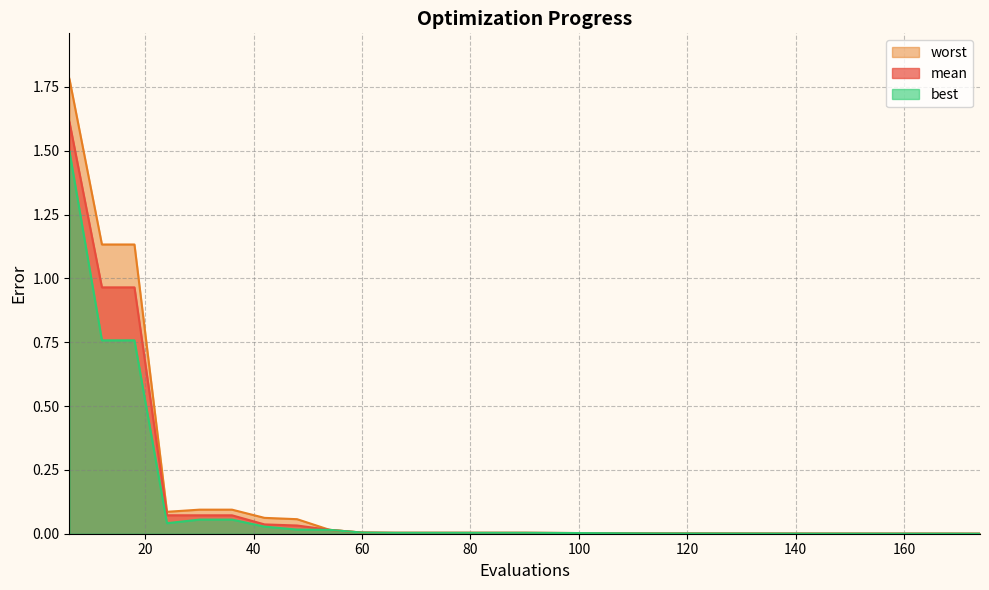

True or false: best and worst cross at least once.

False